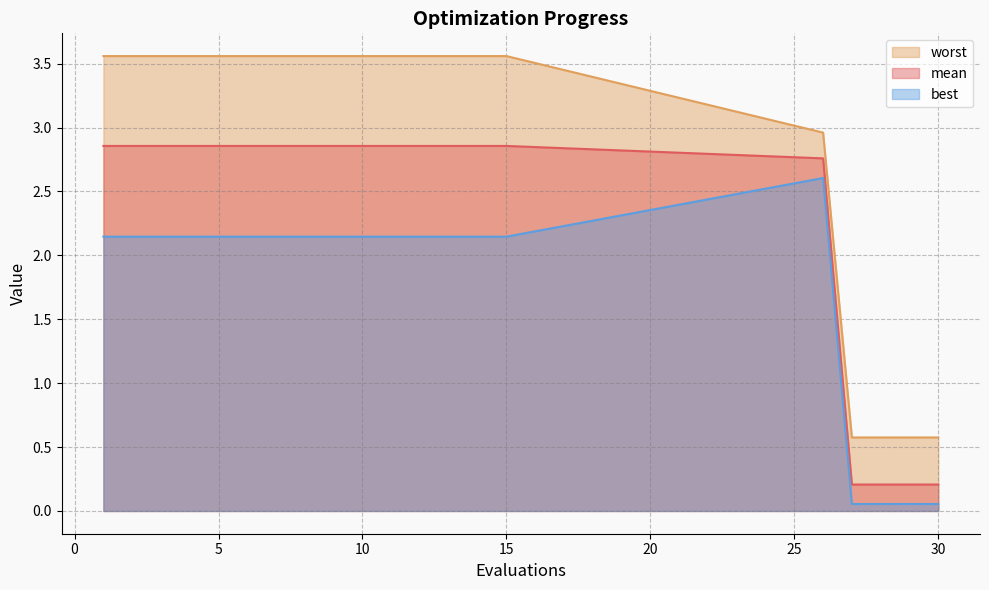

At which category is the sum across all series the highest?

1